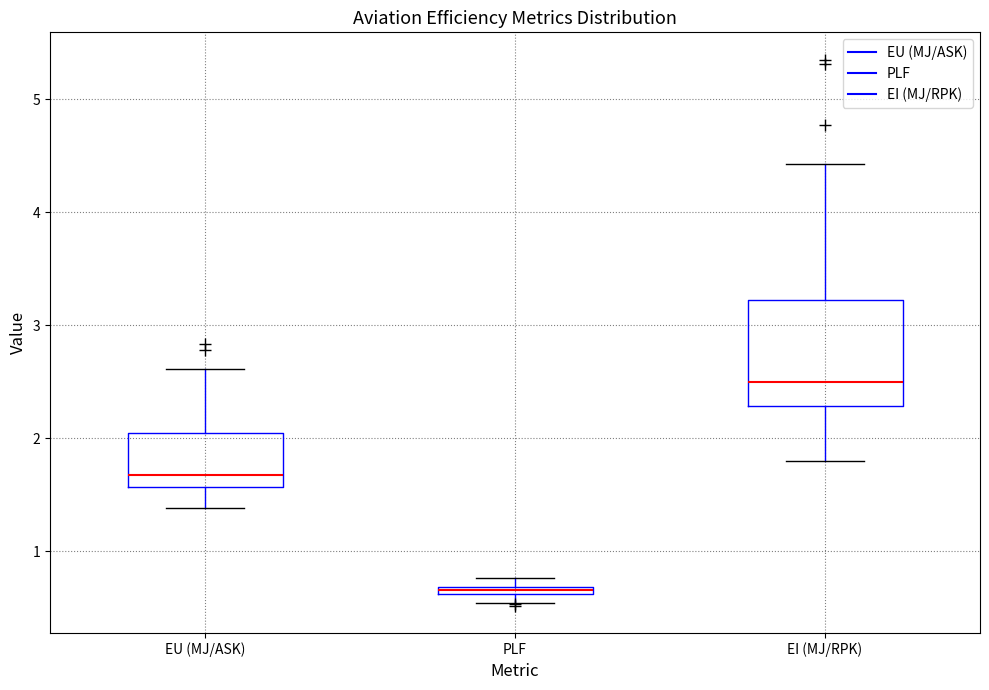

Comparing the boxes themselves (not the whiskers), which one is the tallest?

EI (MJ/RPK)